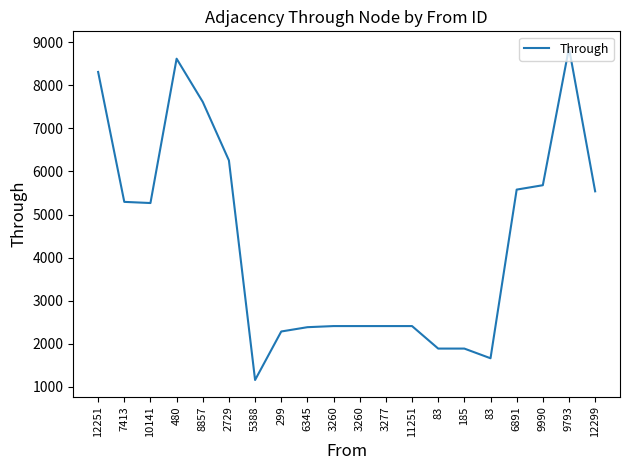

What is the difference between the values at 3260 and 299?

126